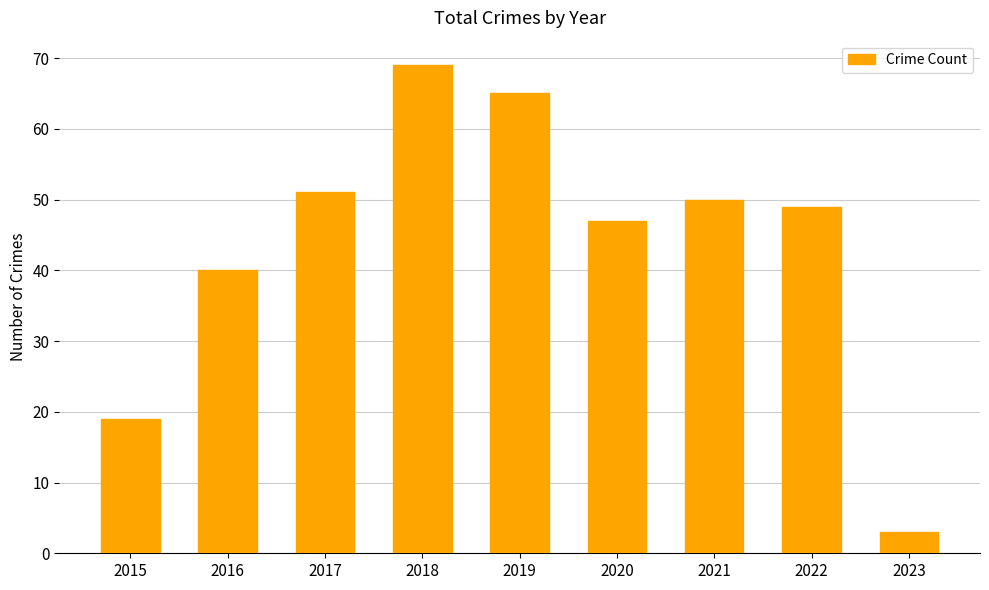

Are the bars horizontal?

No